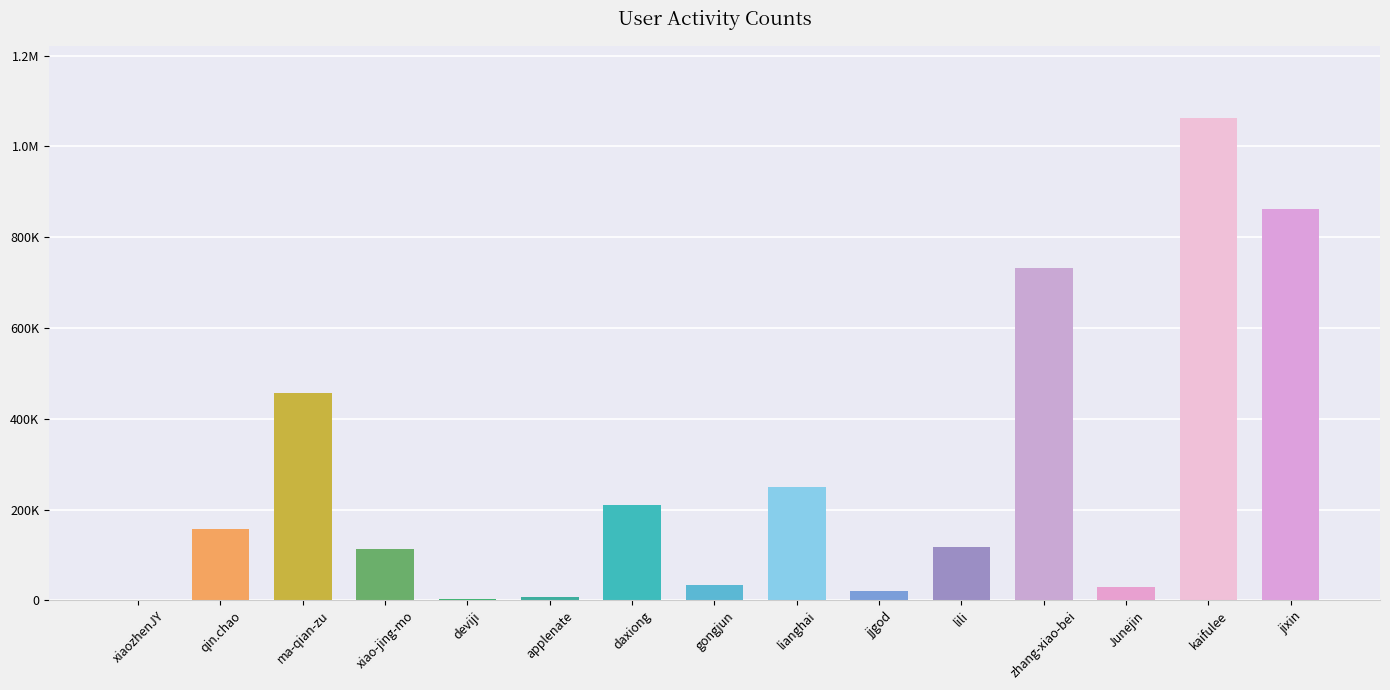

How many distinct data groups are displayed?

1